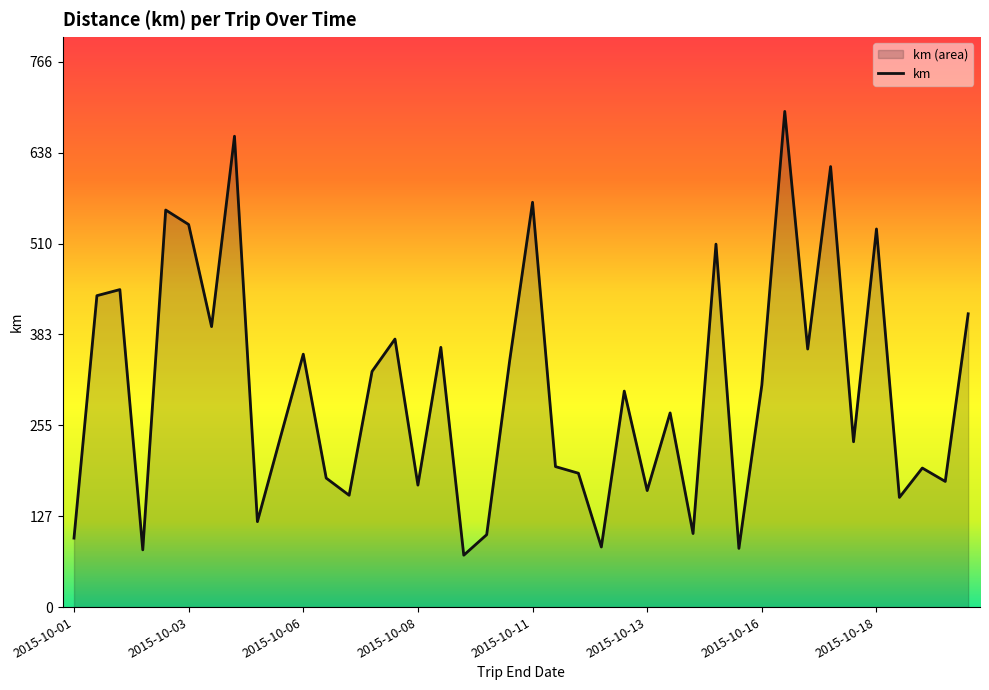

How many data points does each series have?

40